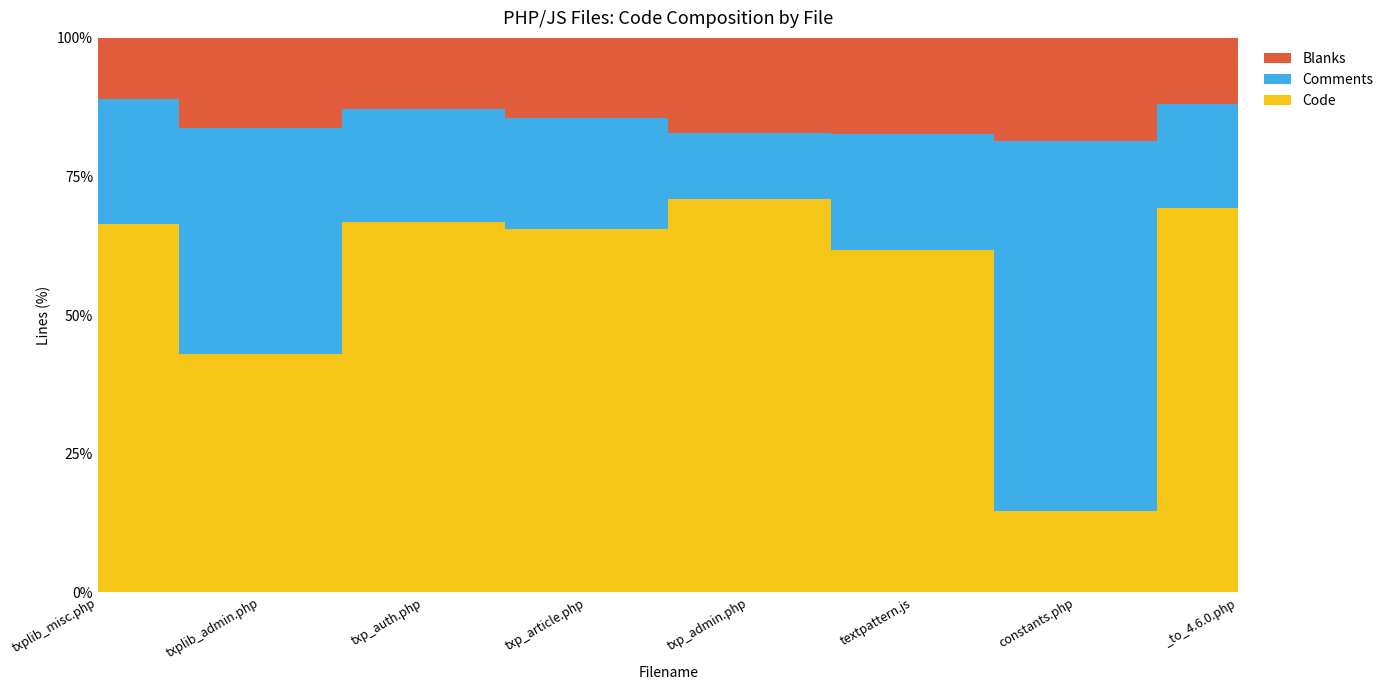

True or false: Comments has a value of 323 at constants.php.

False